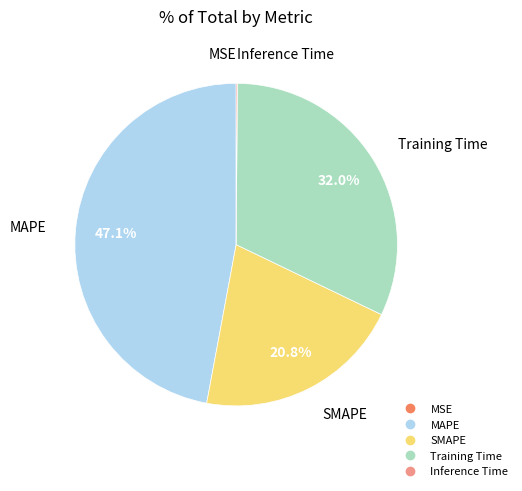

What is the largest slice in the pie chart?

MAPE